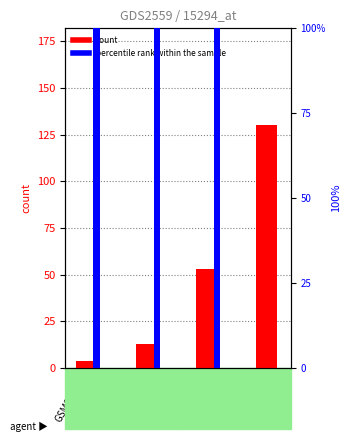

Which has a higher value, GSM86677 or GSM86644?

GSM86677